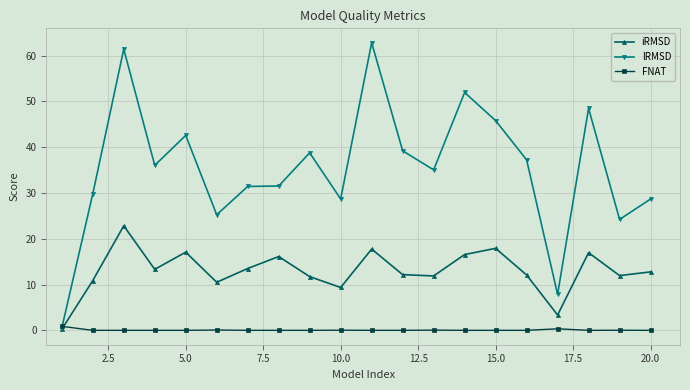

Does the chart have visible grid lines?

Yes